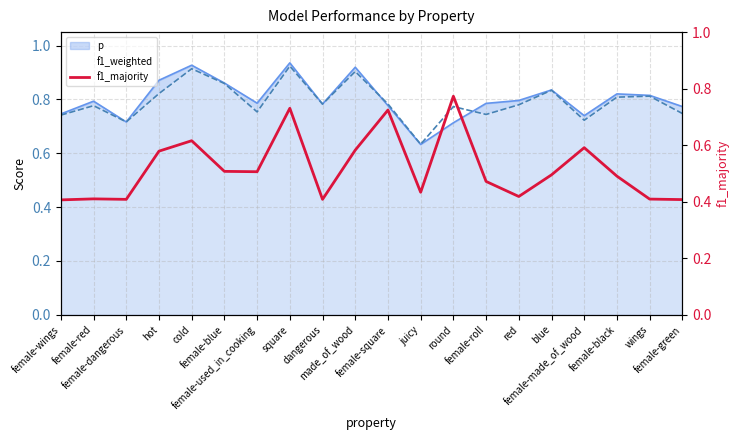

List the labels in order of value, smallest first.

female-wings, female-green, female-dangerous, dangerous, wings, female-red, red, juicy, female-roll, female-black, blue, female-used_in_cooking, female-blue, hot, made_of_wood, female-made_of_wood, cold, female-square, square, round